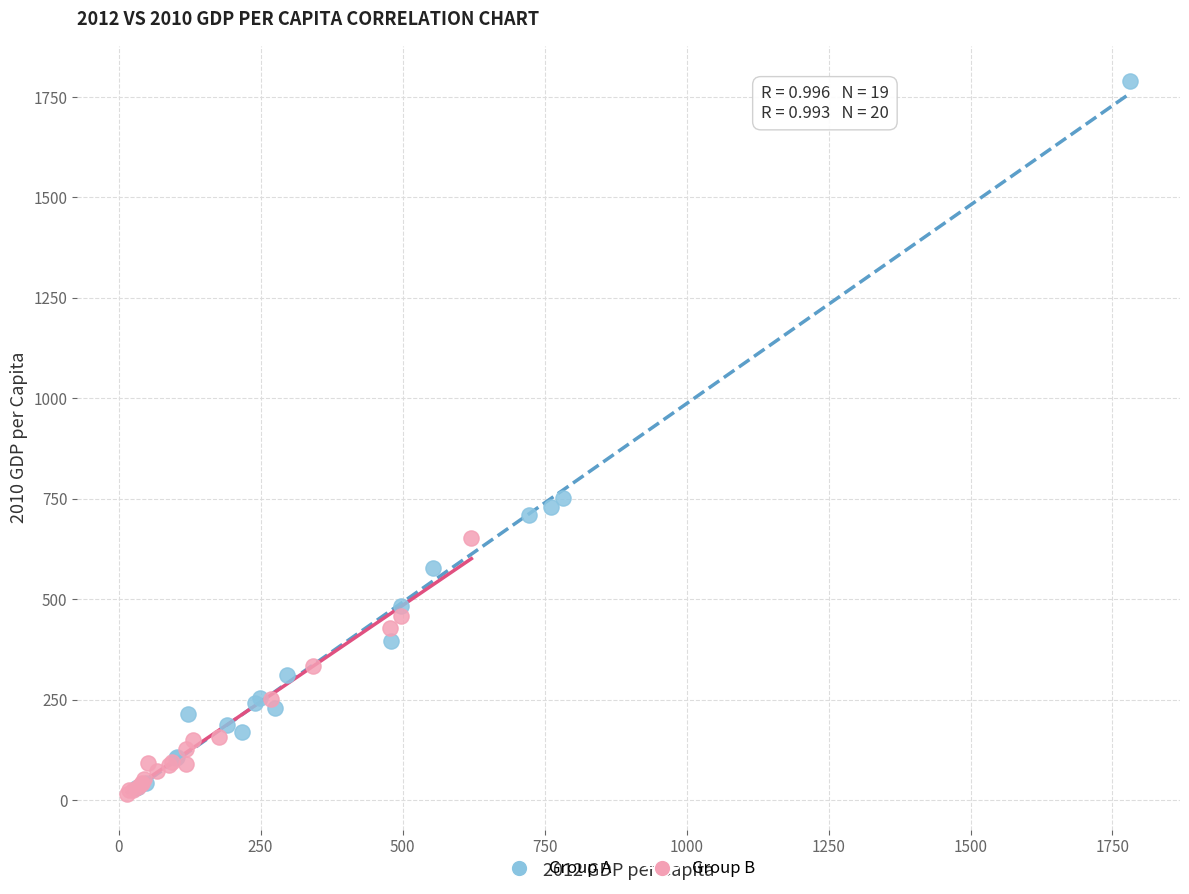

What are all the series names shown in the legend?

Group A, Group B